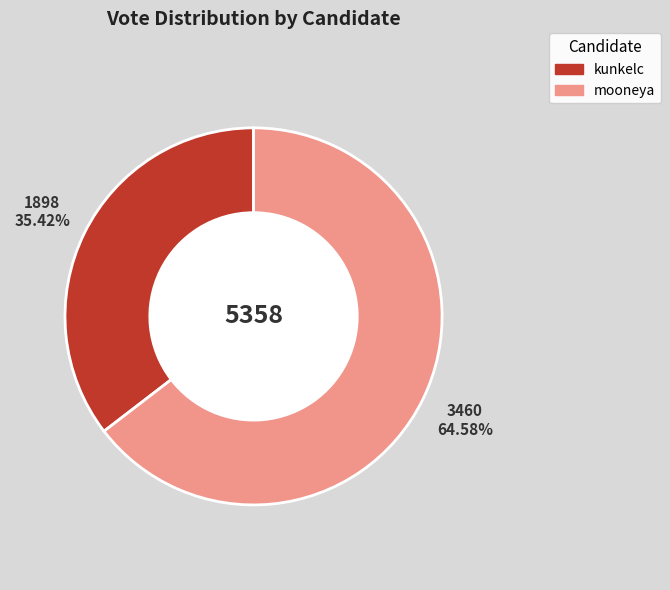

Rank the categories by value from highest to lowest.

mooneya, kunkelc